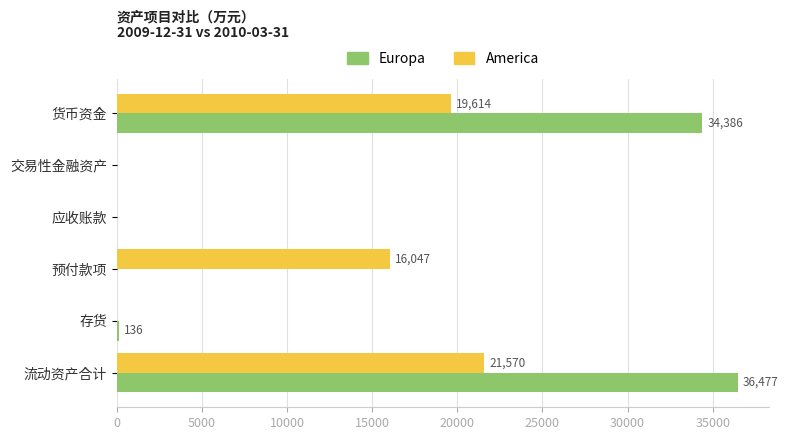

What is the approximate value of America at 货币资金?

19614